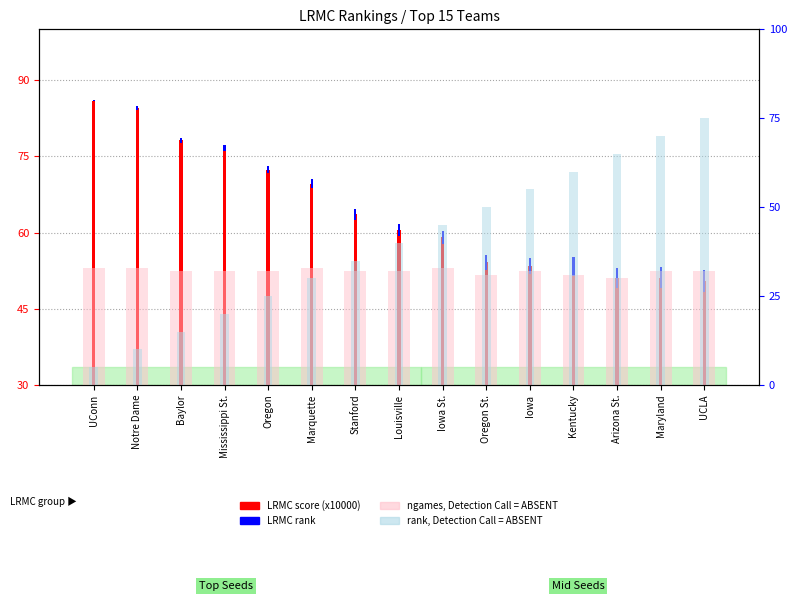

How many values in the ngames, Detection Call = ABSENT series are below 32?

3